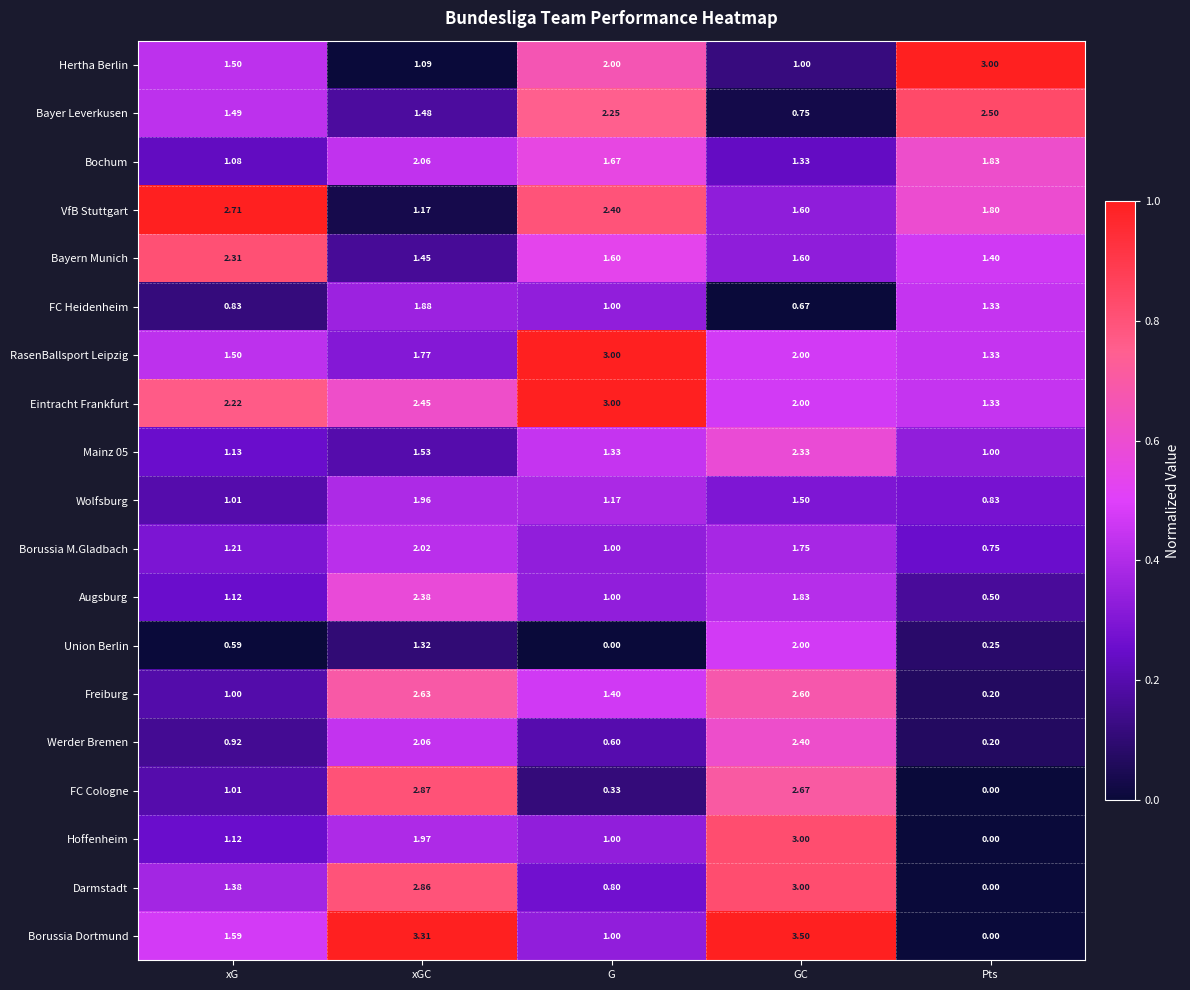

List the labels in order of Darmstadt value, largest first.

GC, xGC, xG, G, Pts